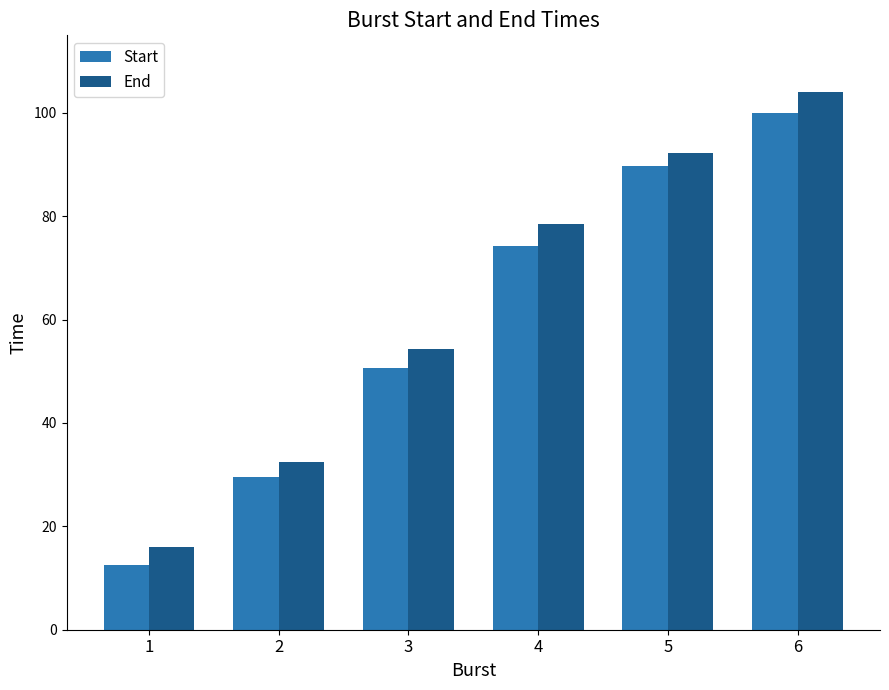

What are all the series names shown in the legend?

Start, End